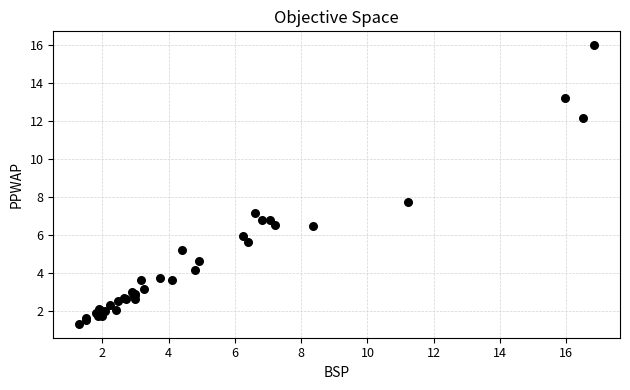

What Y value in the scatter plot is closest to 8?

7.7